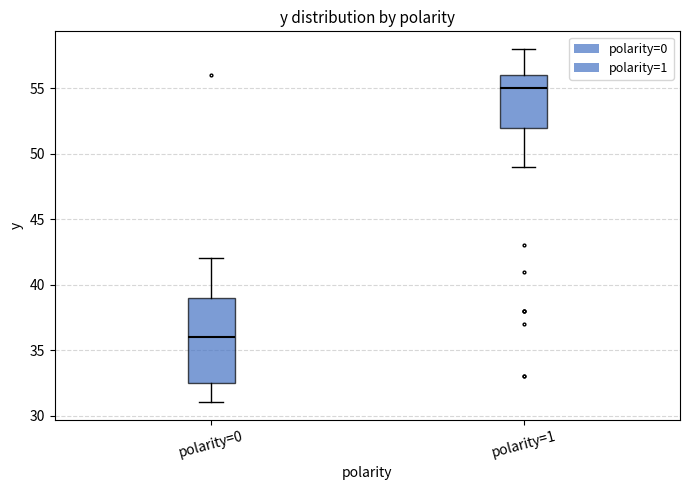

Where is the lower edge of the box for polarity=1 on the y-axis? The values are not printed on the chart, so give them approximately, as read against the axis.

52.0